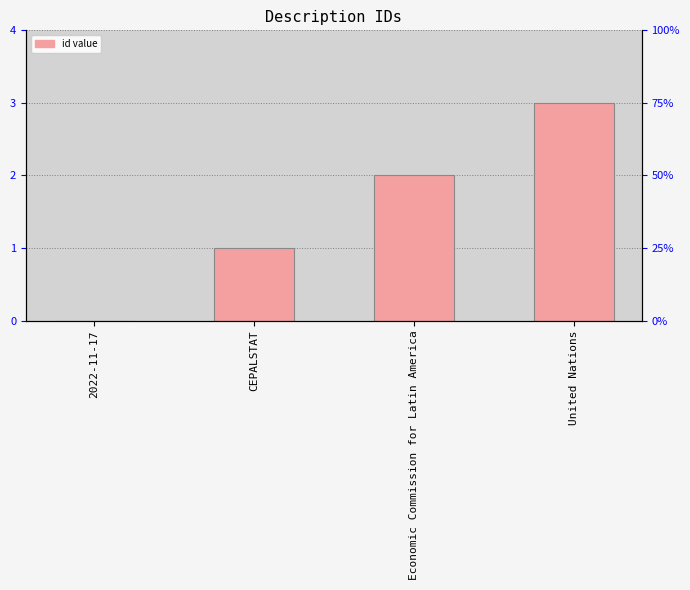

What is the approximate value at Economic Commission for Latin America?

2